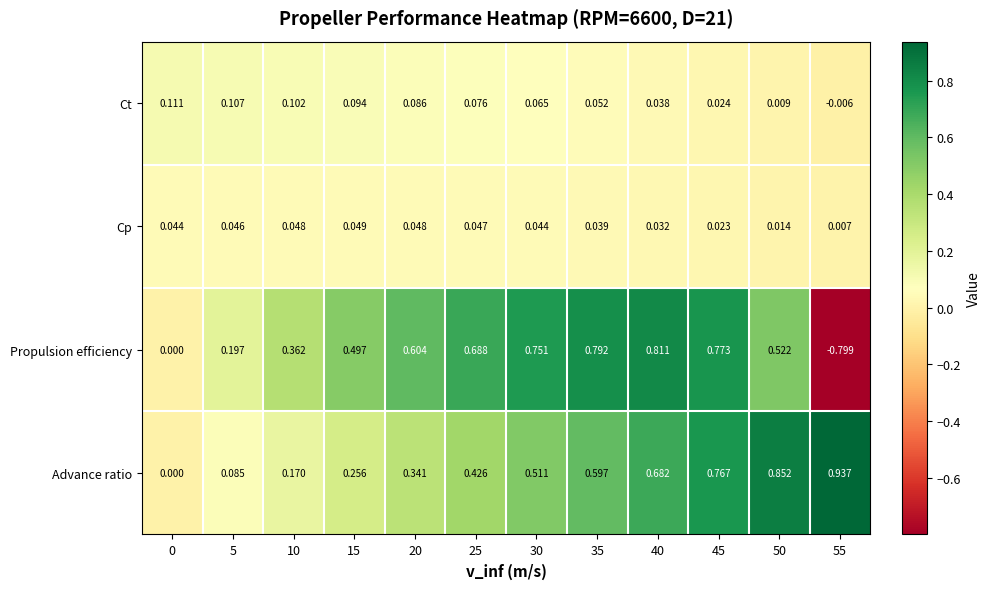

Is the value of Ct at 5 greater than the value of Cp at 10?

Yes